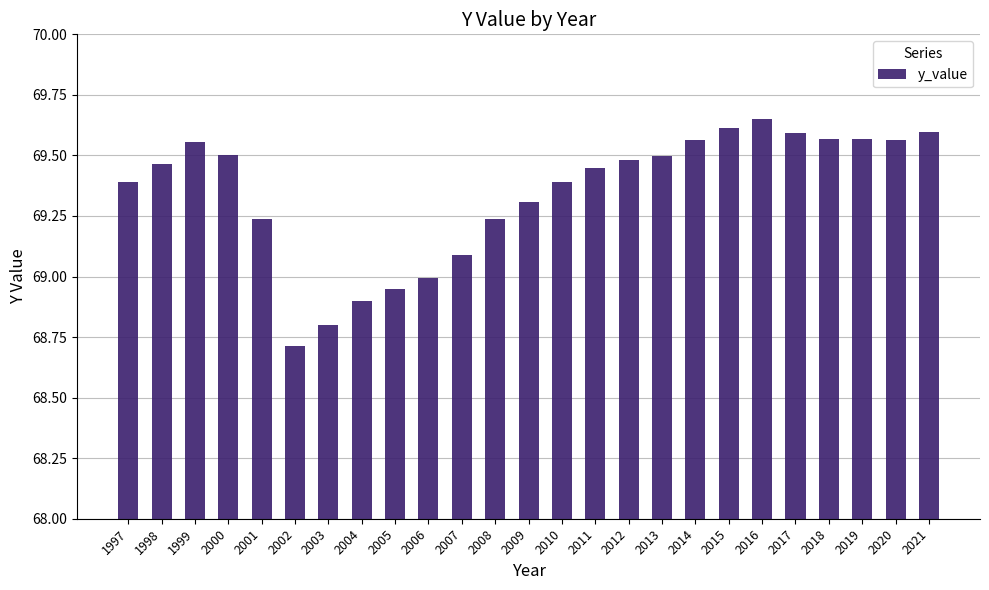

The value at 2020 is 69.6. True or false?

True